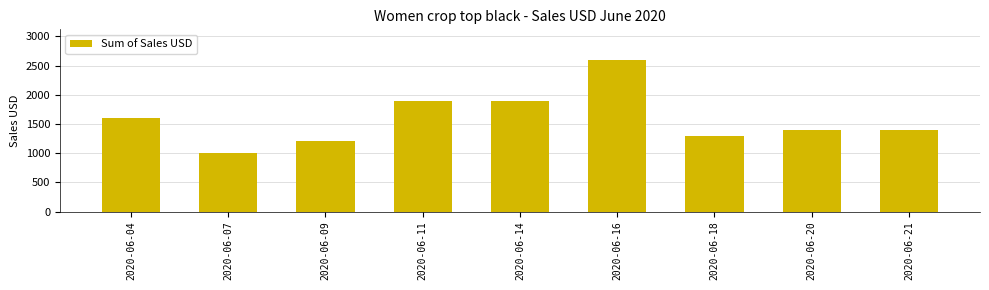

Does the chart contain stacked bars?

No